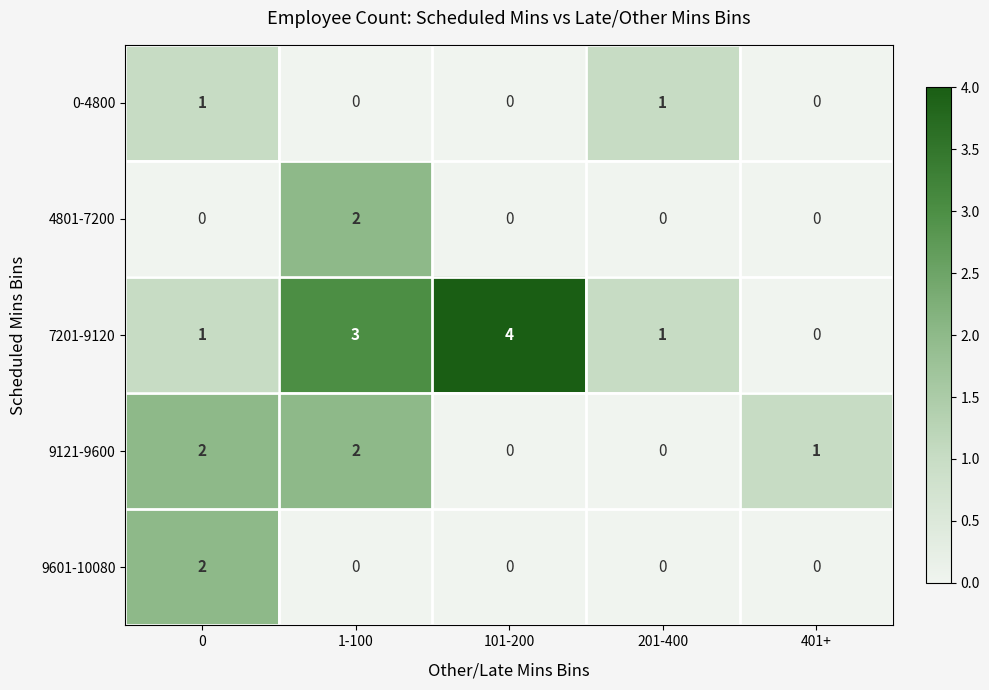

What is the sum of the 7201-9120 values at 0 and 101-200?

5